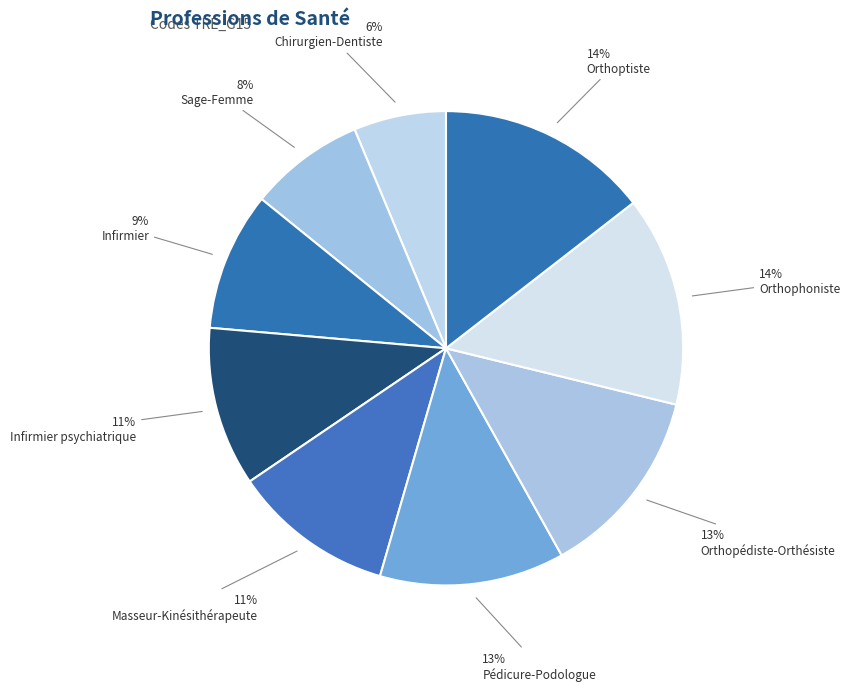

Is it true that Infirmier psychiatrique is 21% of the pie?

False